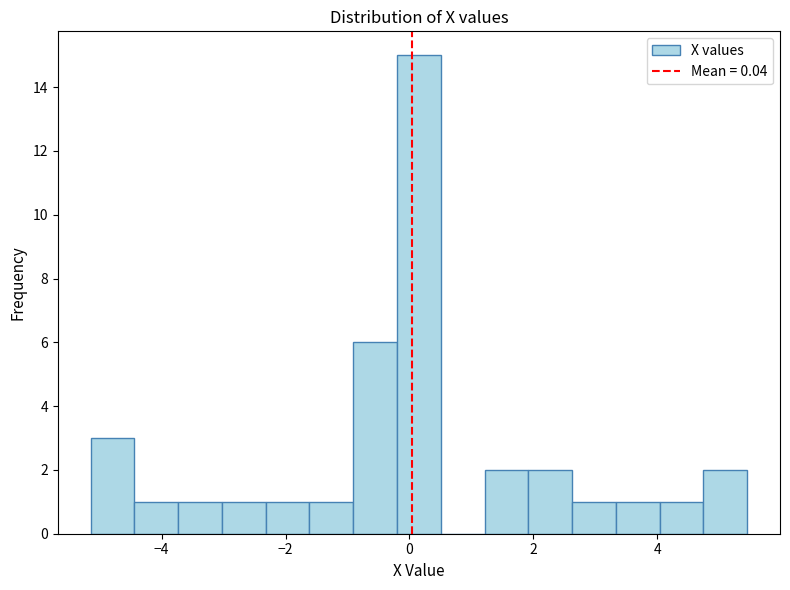

Read against the x-axis, roughly where is the centre of the tallest bar?

0.2